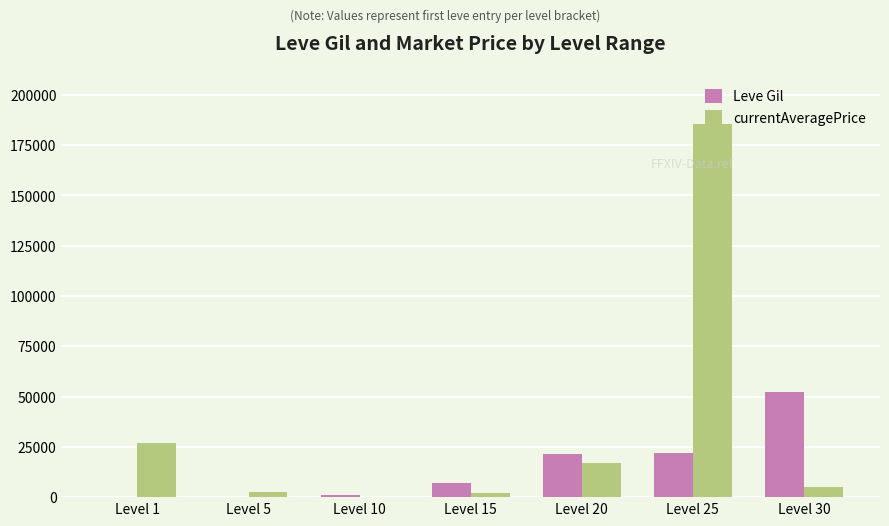

What is the total value across all series at Level 30?

57273.0